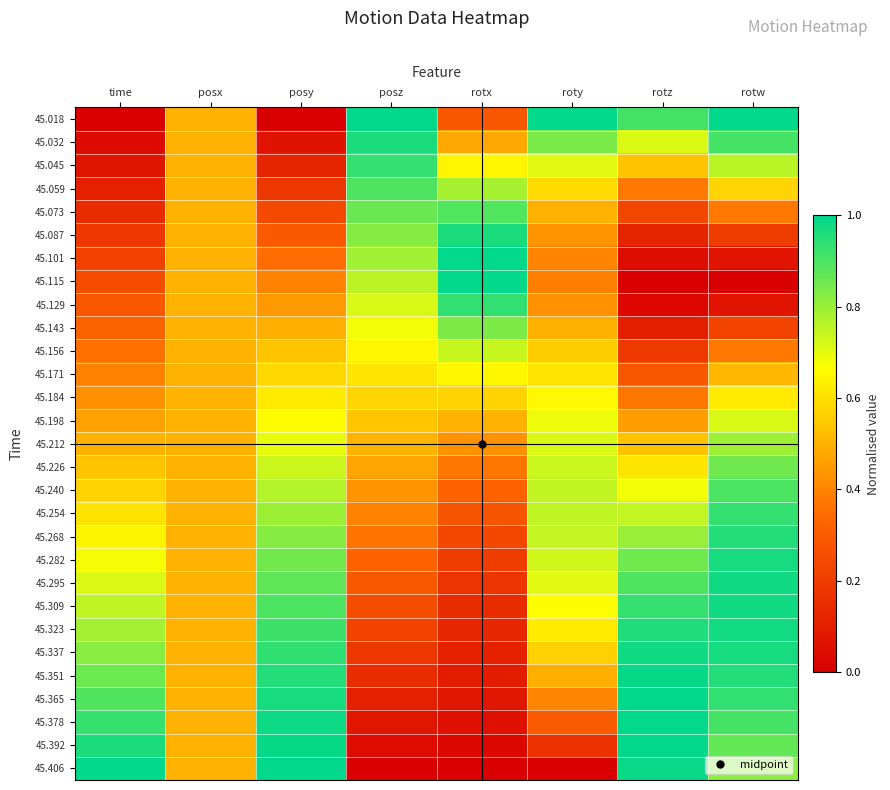

Reading right to left, what are all the values shown in this chart?

45.018: rotw=1.0	rotz=0.9	roty=1.0	rotx=0.3	posz=1.0	posy=0.0	posx=0.5	time=0.0
45.032: rotw=0.9	rotz=0.7	roty=0.8	rotx=0.5	posz=1.0	posy=0.1	posx=0.5	time=0.0
45.045: rotw=0.8	rotz=0.5	roty=0.7	rotx=0.6	posz=0.9	posy=0.1	posx=0.5	time=0.1
45.059: rotw=0.6	rotz=0.4	roty=0.6	rotx=0.8	posz=0.9	posy=0.2	posx=0.5	time=0.1
45.073: rotw=0.4	rotz=0.2	roty=0.5	rotx=0.9	posz=0.9	posy=0.2	posx=0.5	time=0.1
45.087: rotw=0.2	rotz=0.1	roty=0.4	rotx=1.0	posz=0.8	posy=0.3	posx=0.5	time=0.2
45.101: rotw=0.1	rotz=0.0	roty=0.4	rotx=1.0	posz=0.8	posy=0.3	posx=0.5	time=0.2
45.115: rotw=0.0	rotz=0.0	roty=0.4	rotx=1.0	posz=0.8	posy=0.4	posx=0.5	time=0.2
45.129: rotw=0.1	rotz=0.0	roty=0.4	rotx=0.9	posz=0.7	posy=0.4	posx=0.5	time=0.3
45.143: rotw=0.2	rotz=0.1	roty=0.5	rotx=0.8	posz=0.7	posy=0.5	posx=0.5	time=0.3
45.156: rotw=0.4	rotz=0.2	roty=0.6	rotx=0.7	posz=0.6	posy=0.5	posx=0.5	time=0.4
45.171: rotw=0.5	rotz=0.3	roty=0.6	rotx=0.7	posz=0.6	posy=0.6	posx=0.5	time=0.4
45.184: rotw=0.6	rotz=0.4	roty=0.7	rotx=0.6	posz=0.6	posy=0.6	posx=0.5	time=0.4
45.198: rotw=0.7	rotz=0.5	roty=0.7	rotx=0.5	posz=0.5	posy=0.7	posx=0.5	time=0.5
45.212: rotw=0.8	rotz=0.5	roty=0.7	rotx=0.4	posz=0.5	posy=0.7	posx=0.5	time=0.5
45.226: rotw=0.9	rotz=0.6	roty=0.7	rotx=0.4	posz=0.5	posy=0.7	posx=0.5	time=0.5
45.240: rotw=0.9	rotz=0.7	roty=0.7	rotx=0.3	posz=0.4	posy=0.8	posx=0.5	time=0.6
45.254: rotw=0.9	rotz=0.7	roty=0.8	rotx=0.3	posz=0.4	posy=0.8	posx=0.5	time=0.6
45.268: rotw=1.0	rotz=0.8	roty=0.7	rotx=0.2	posz=0.4	posy=0.8	posx=0.5	time=0.6
45.282: rotw=1.0	rotz=0.9	roty=0.7	rotx=0.2	posz=0.3	posy=0.9	posx=0.5	time=0.7
45.295: rotw=1.0	rotz=0.9	roty=0.7	rotx=0.2	posz=0.3	posy=0.9	posx=0.5	time=0.7
45.309: rotw=1.0	rotz=0.9	roty=0.7	rotx=0.1	posz=0.3	posy=0.9	posx=0.5	time=0.8
45.323: rotw=1.0	rotz=1.0	roty=0.6	rotx=0.1	posz=0.2	posy=0.9	posx=0.5	time=0.8
45.337: rotw=1.0	rotz=1.0	roty=0.6	rotx=0.1	posz=0.2	posy=0.9	posx=0.5	time=0.8
45.351: rotw=1.0	rotz=1.0	roty=0.5	rotx=0.1	posz=0.1	posy=1.0	posx=0.5	time=0.9
45.365: rotw=0.9	rotz=1.0	roty=0.4	rotx=0.1	posz=0.1	posy=1.0	posx=0.5	time=0.9
45.378: rotw=0.9	rotz=1.0	roty=0.3	rotx=0.1	posz=0.1	posy=1.0	posx=0.5	time=0.9
45.392: rotw=0.9	rotz=1.0	roty=0.2	rotx=0.0	posz=0.0	posy=1.0	posx=0.5	time=1.0
45.406: rotw=0.8	rotz=1.0	roty=0.0	rotx=0.0	posz=0.0	posy=1.0	posx=0.5	time=1.0